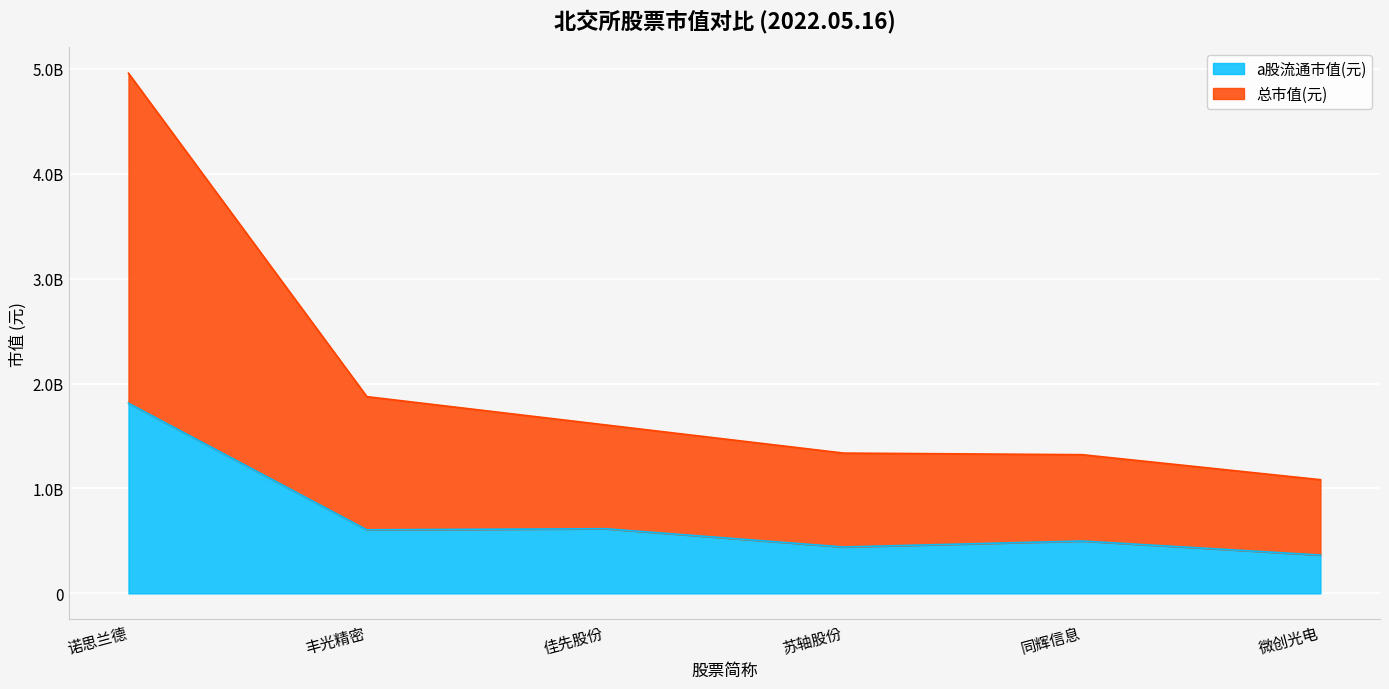

Where is a股流通市值(元) nearest to the value 1089306850?

佳先股份